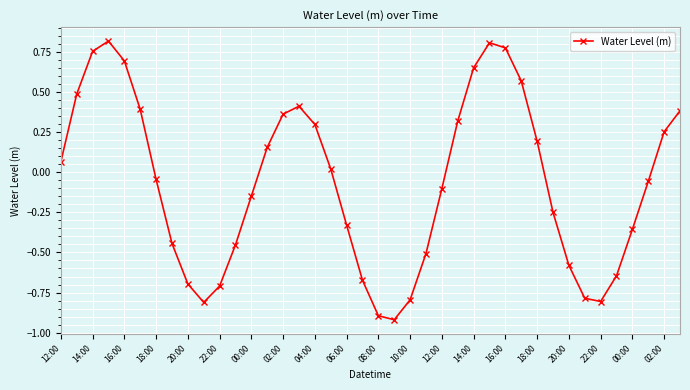

How many points are higher than both their immediate neighbors (excluding endpoints)?

3